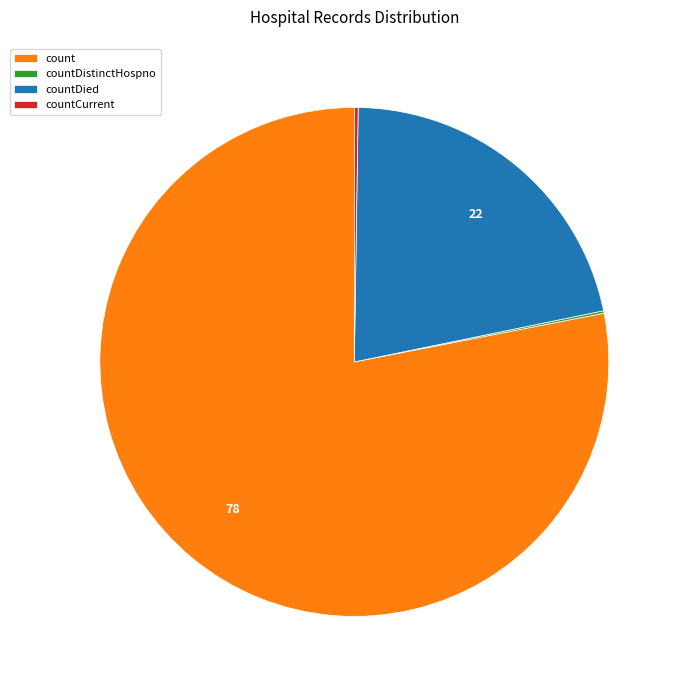

What is the majority slice?

count